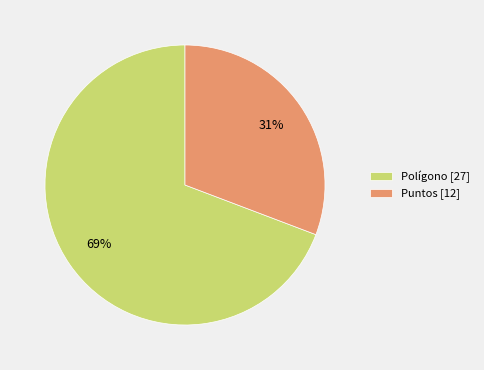

Is it true that Puntos is 40% of the pie?

False